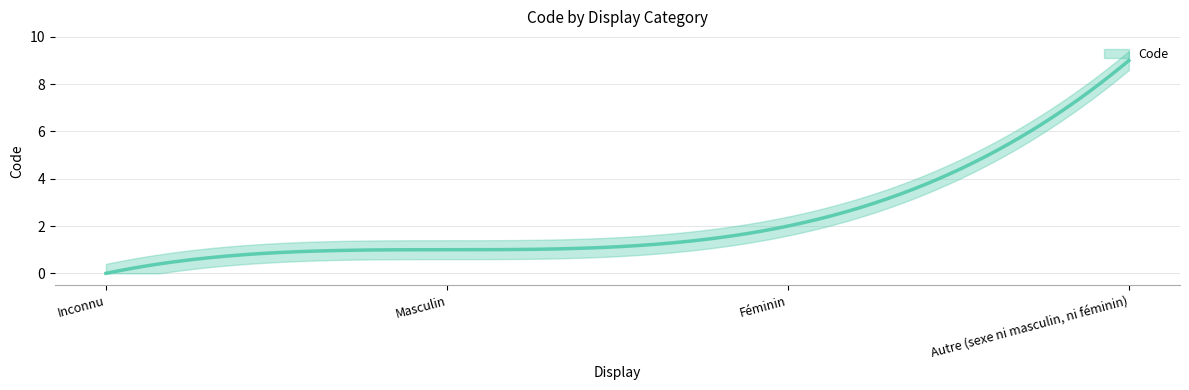

What is the greatest value displayed?

9